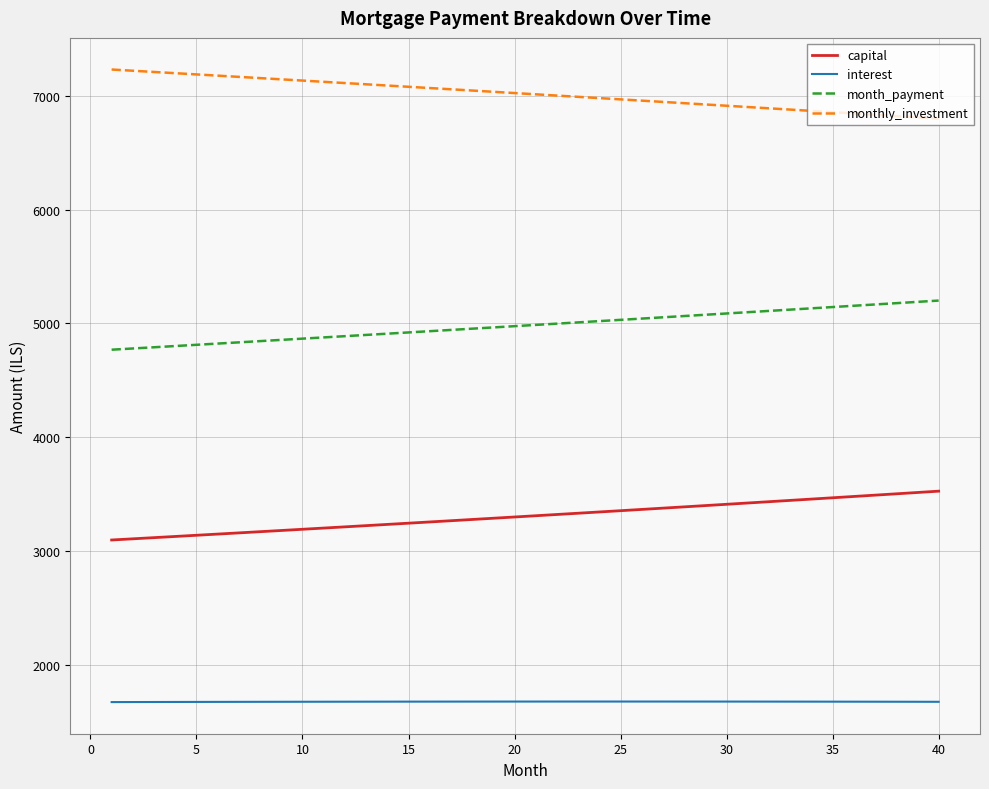

True or false: capital and interest cross at least once.

False